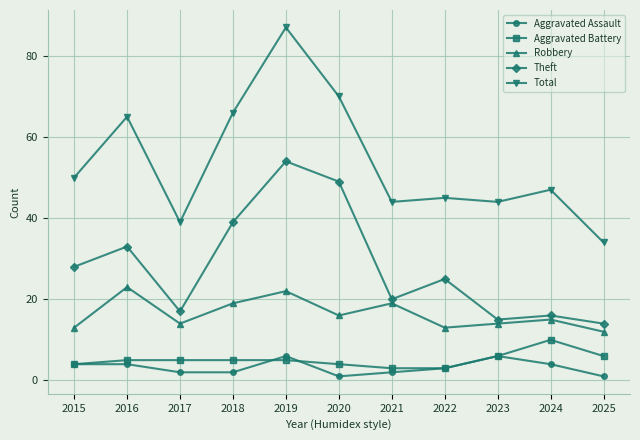

In Robbery, how many points are higher than both neighbors (excluding endpoints)?

4